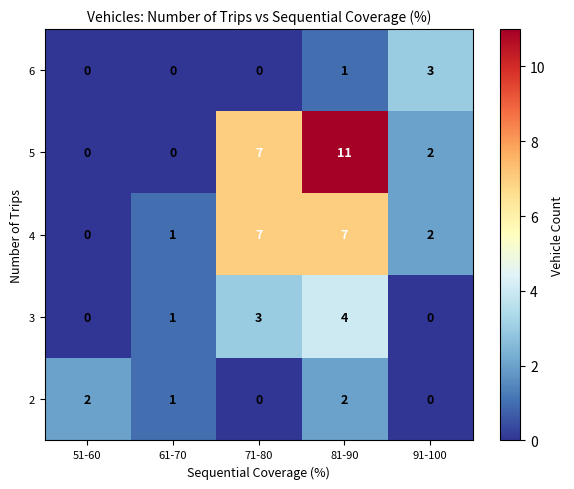

Rank the series by their maximum value, from highest to lowest.

5, 4, 3, 6, 2